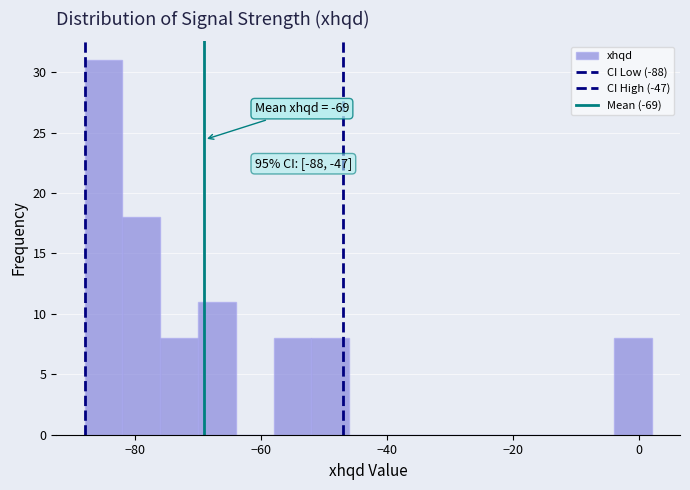

Around what value on the x-axis is the tallest bar? Give the approximate position of its centre, as read against the axis.

-84